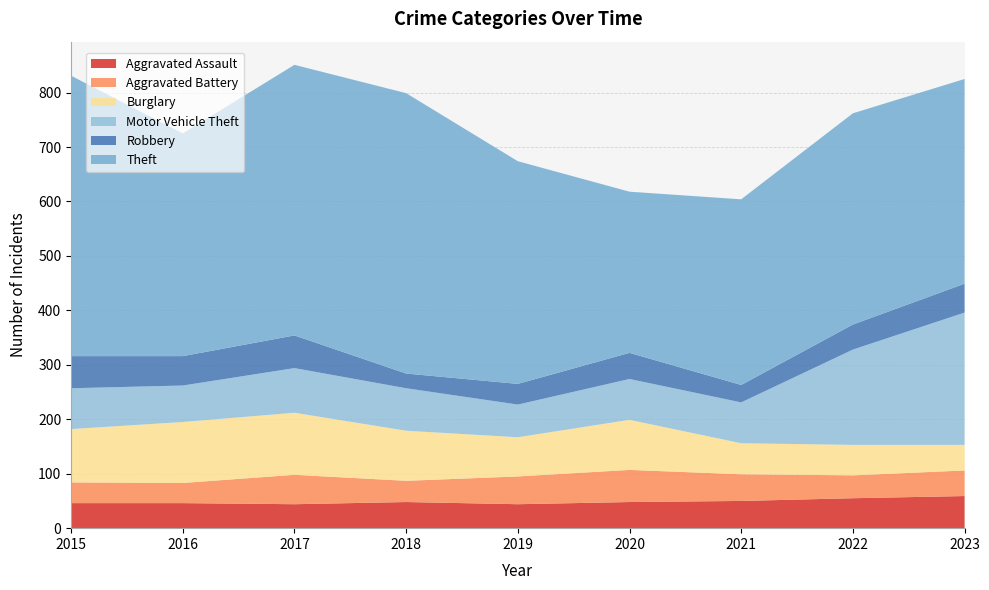

Reading left to right, list all the values displayed in this chart.

Aggravated Assault: 46	46	44	48	44	48	50	55	59
Aggravated Battery: 38	37	54	39	51	59	49	42	47
Burglary: 98	112	114	92	72	92	57	56	47
Motor Vehicle Theft: 75	67	82	78	60	75	75	175	243
Robbery: 59	54	60	27	38	48	32	46	53
Theft: 515	409	497	515	409	296	341	388	376